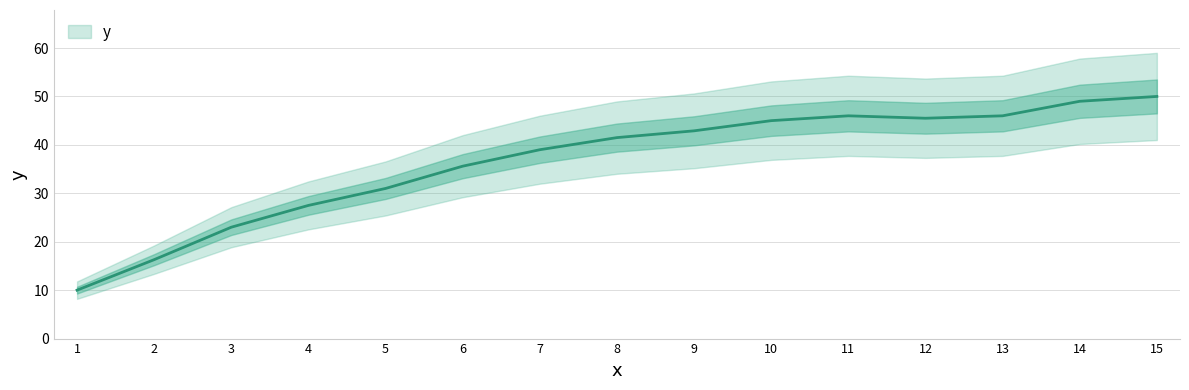

Rank the categories by value from lowest to highest.

1, 2, 3, 4, 5, 6, 7, 8, 9, 10, 12, 11, 13, 14, 15